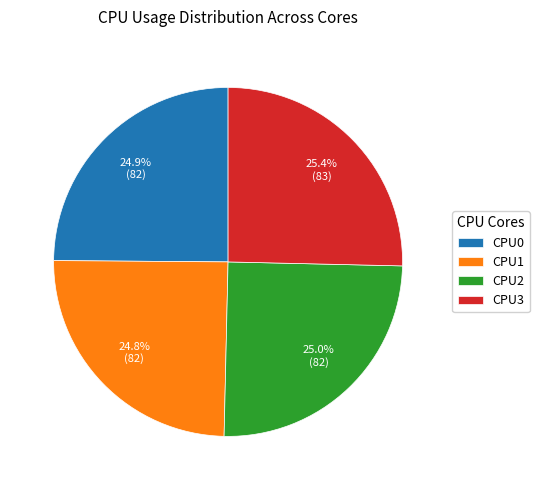

How much of the chart is everything except CPU1?

75.2%